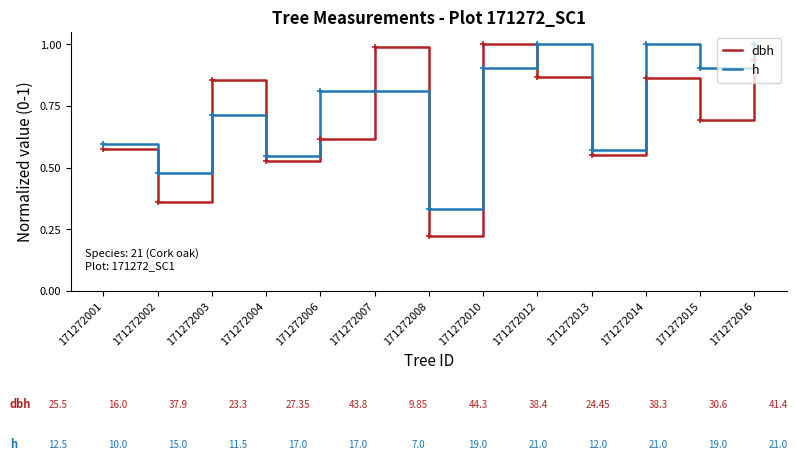

True or false: dbh has more than 1 points higher than both neighbors.

True